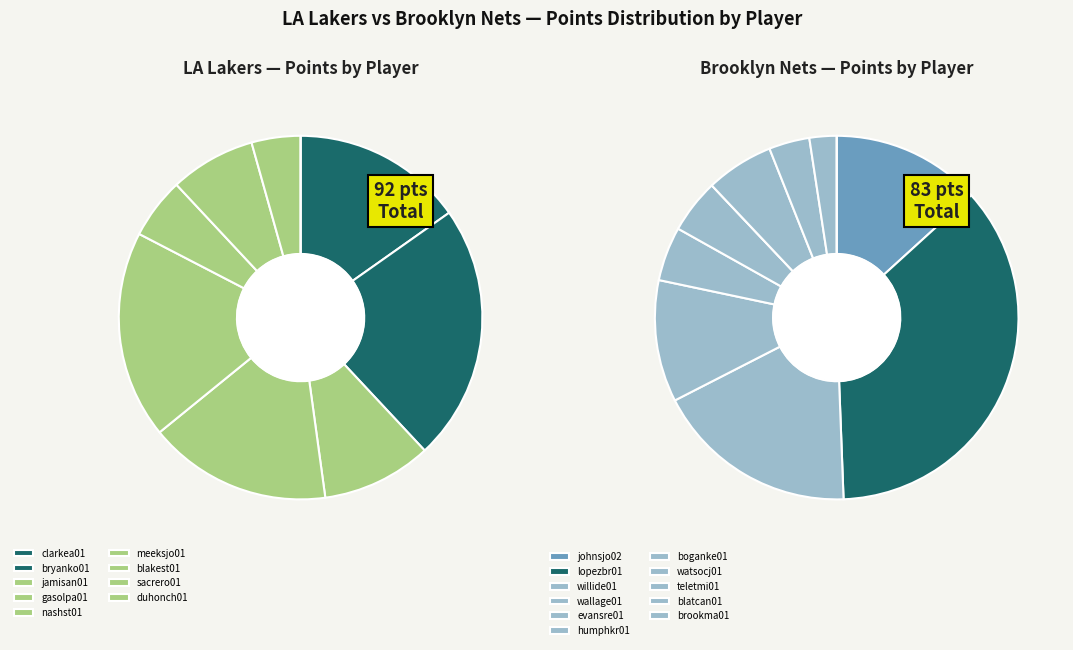

To the nearest percent, what is the difference between the largest and smallest slice percentages?

16%